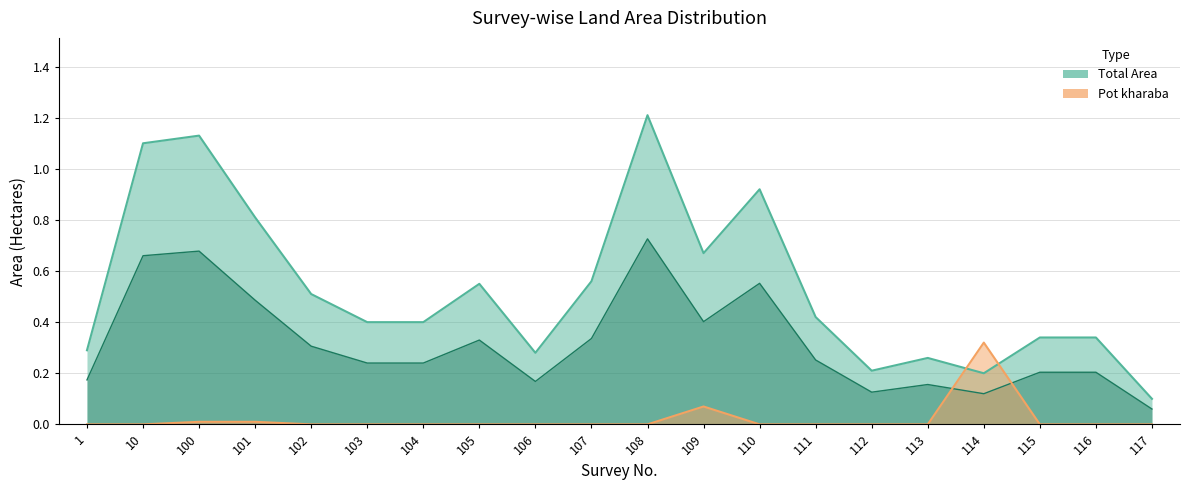

Where is the first local minimum for Total Area?

106